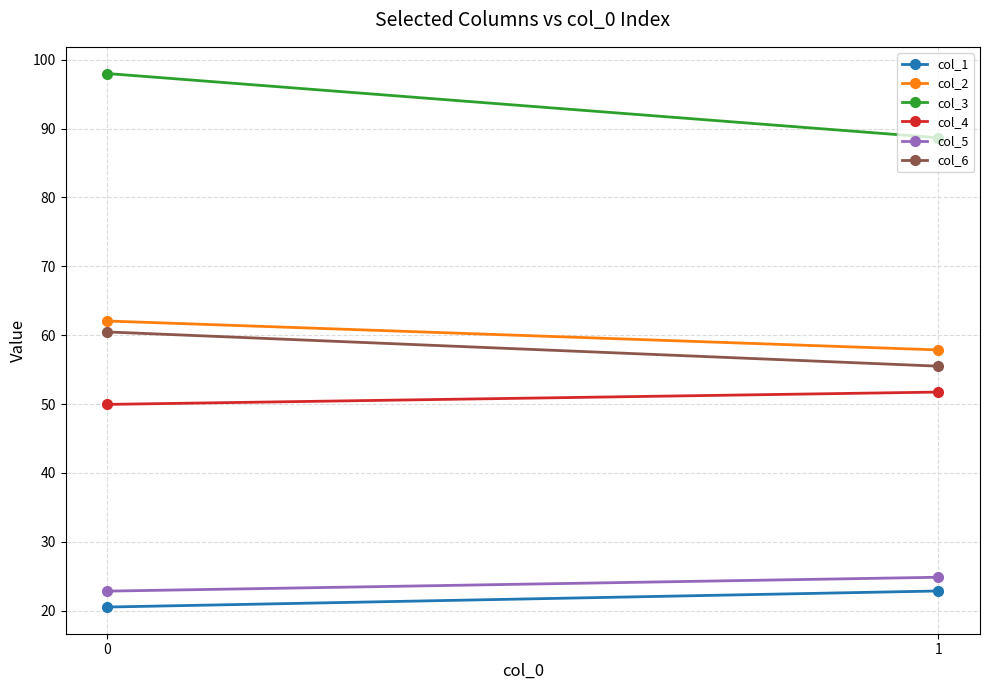

Read the col_4 value at 1.

51.7